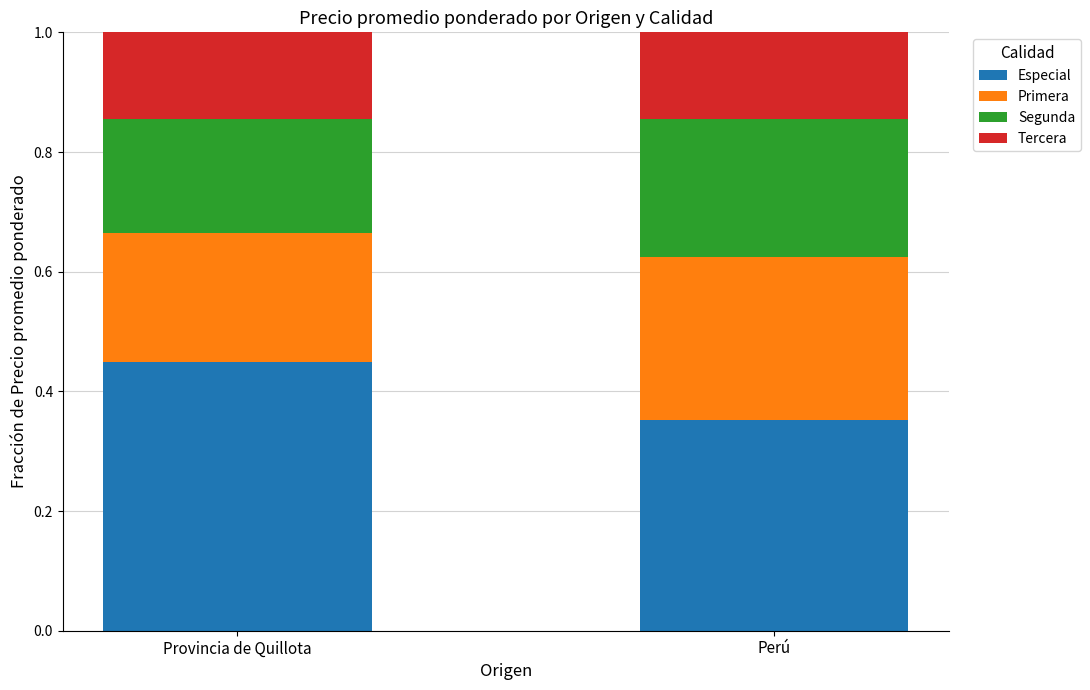

Does the chart contain any negative values?

No